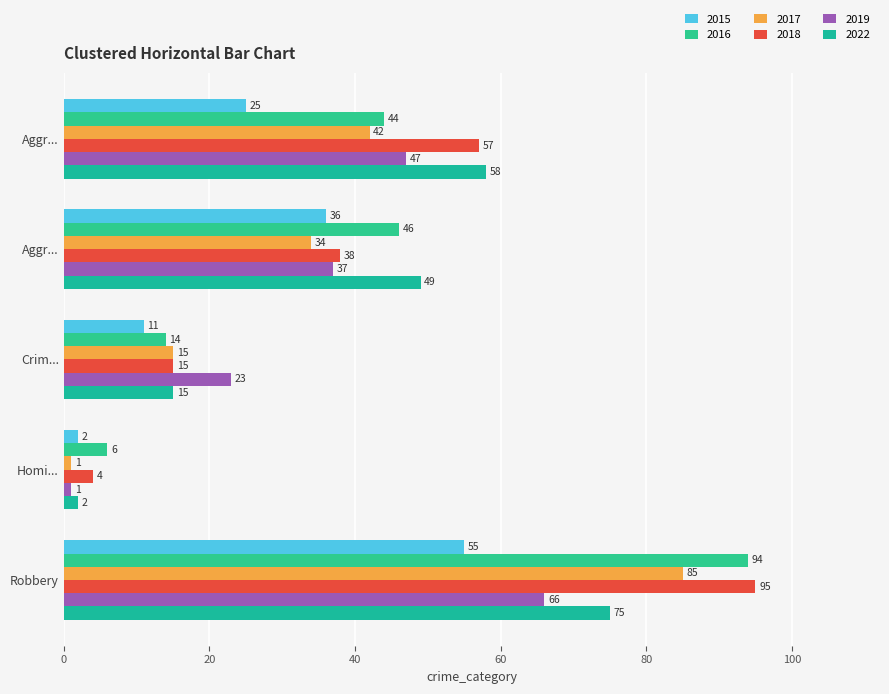

What is the average value of the 2022 series?

40